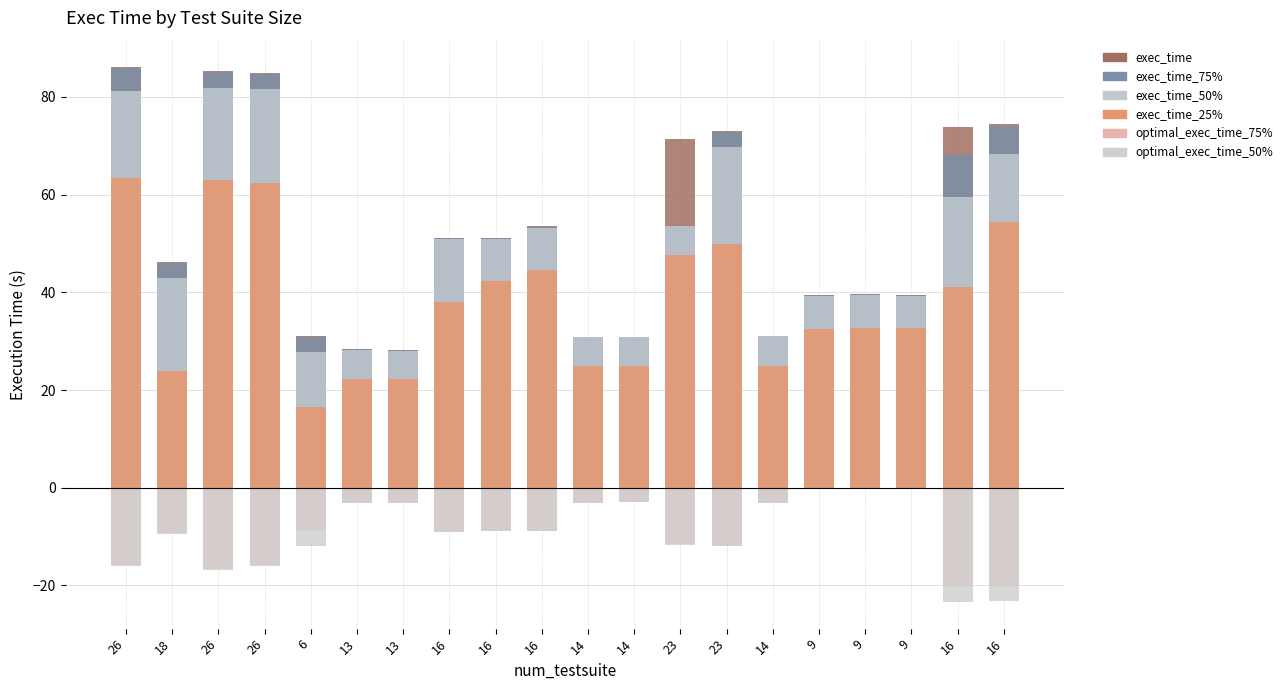

What are all the series names shown in the legend?

exec_time, exec_time_75%, exec_time_50%, exec_time_25%, optimal_exec_time_75%, optimal_exec_time_50%